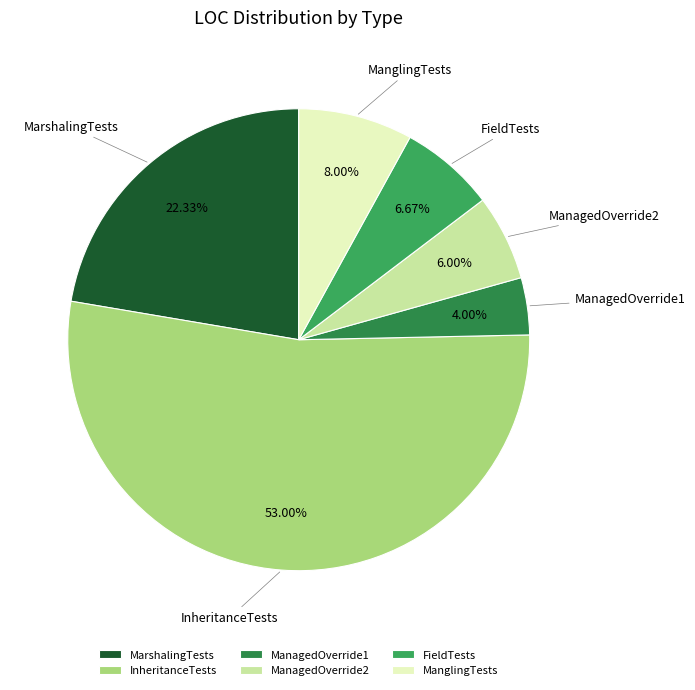

To the nearest percent, what portion does FieldTests represent?

7%